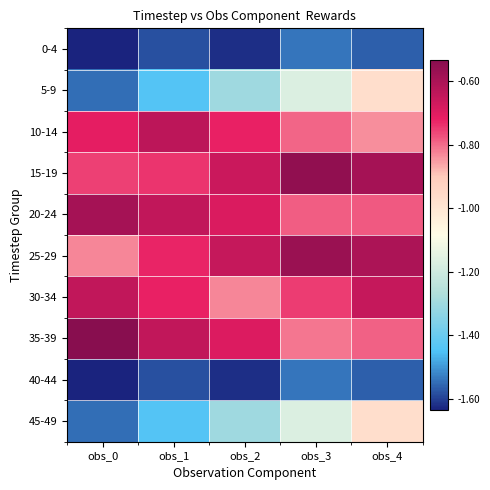

List the series in order of their peak value, highest first.

35-39, 15-19, 25-29, 20-24, 10-14, 30-34, 5-9, 45-49, 0-4, 40-44